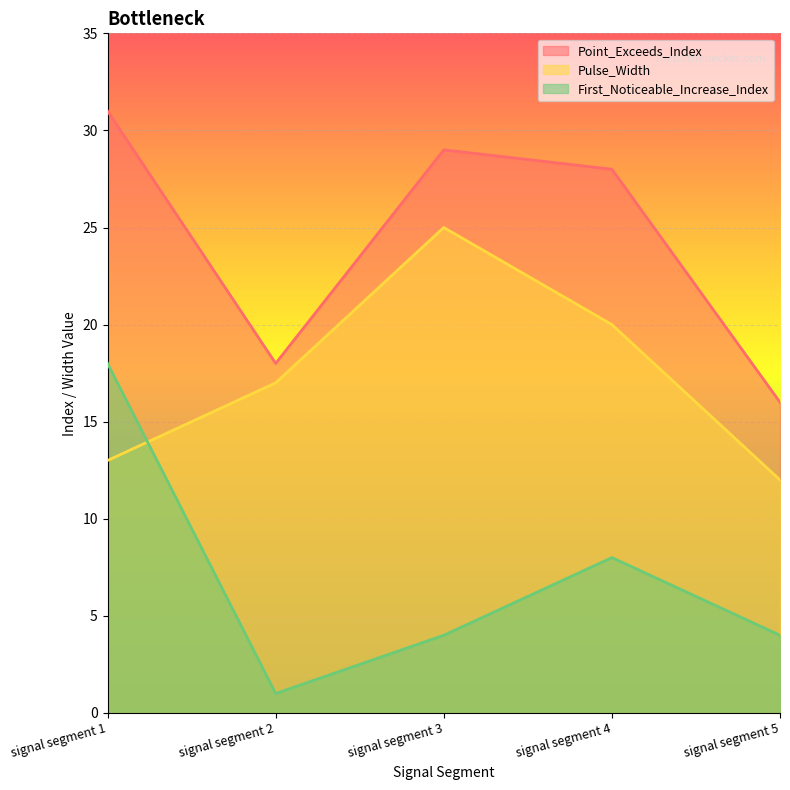

True or false: Pulse_Width has more than 0 interior local peaks.

True